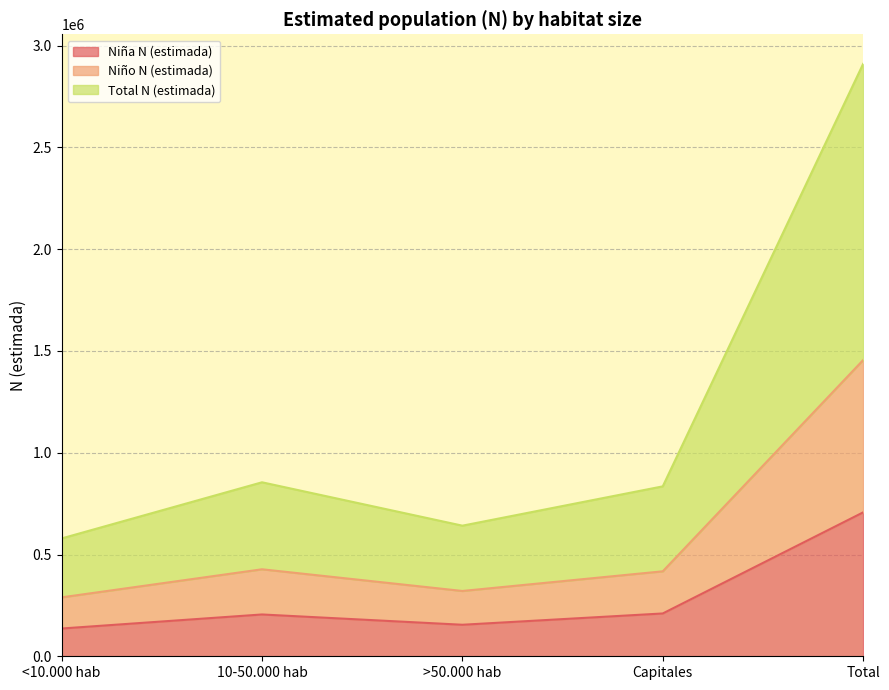

What is the highest value of the Niña N (estimada) series?

706928